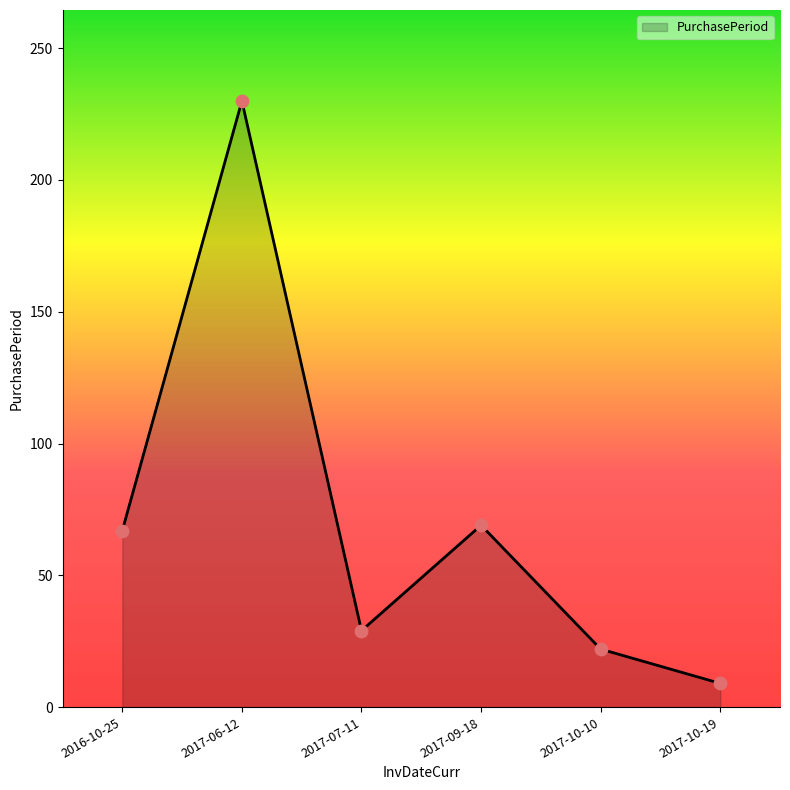

Which has a higher value, 2017-09-18 or 2017-10-10?

2017-09-18